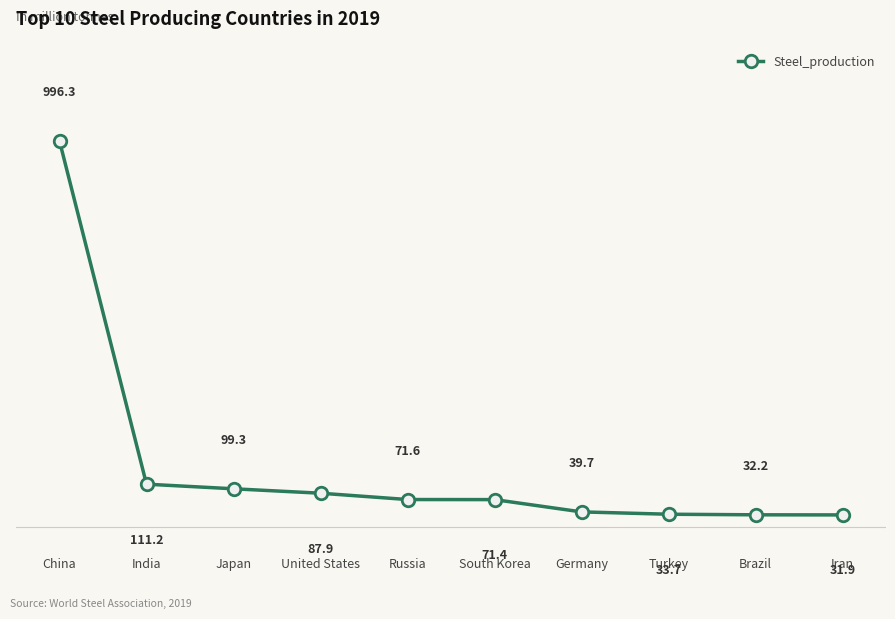

What is the change in value from China to India?

-885.1